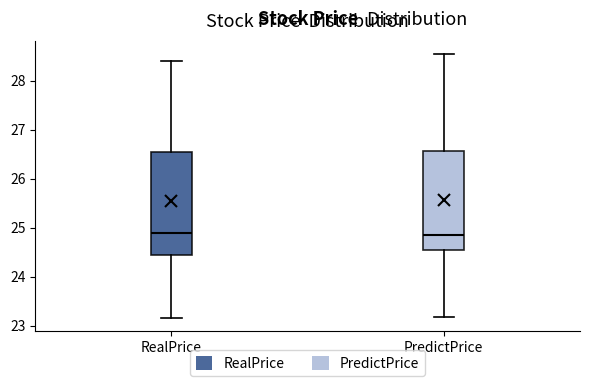

Where is the upper edge of the box for PredictPrice on the y-axis? The values are not printed on the chart, so give them approximately, as read against the axis.

26.6